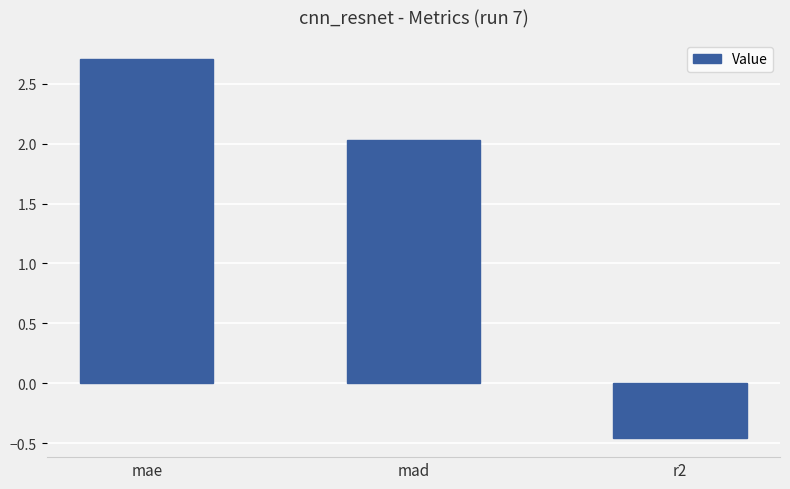

The value at mae is 2.7. True or false?

True